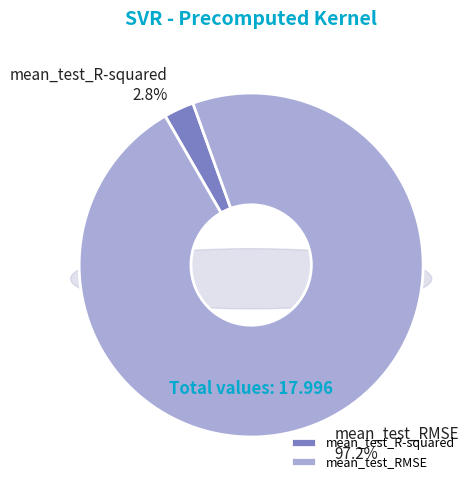

What is the change in value from mean_test_R-squared to mean_test_RMSE?

+17.0